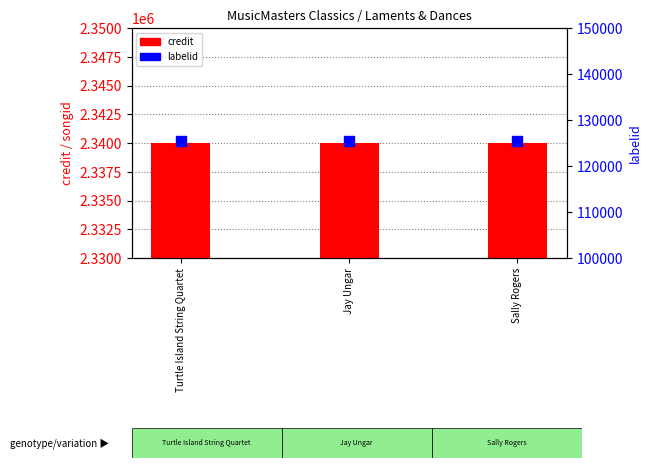

Is the value of labelid at Sally Rogers greater than the value of credit at Sally Rogers?

No